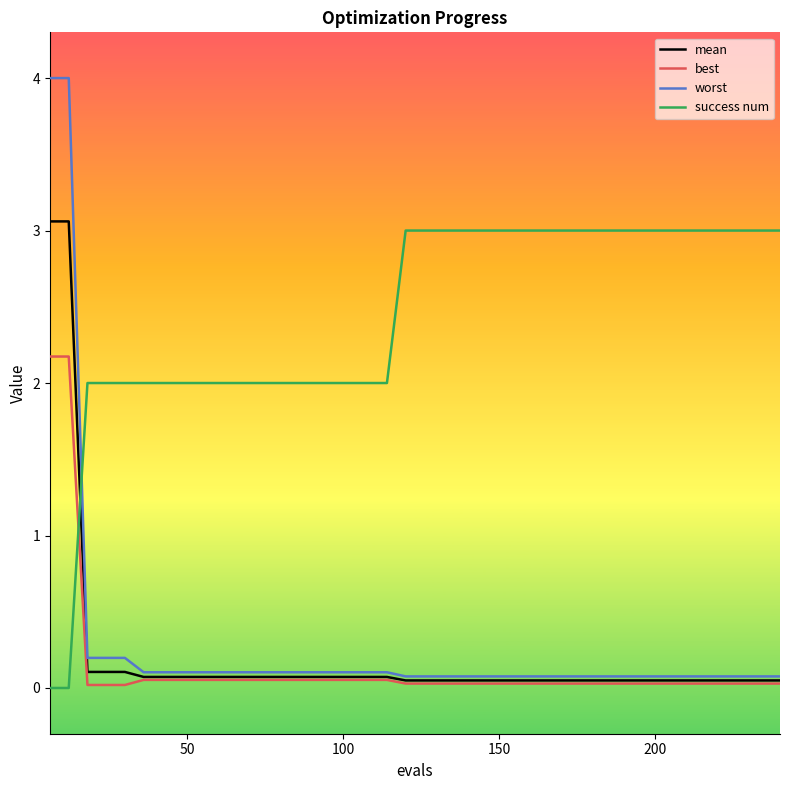

How many intersections are there between mean and success num?

1